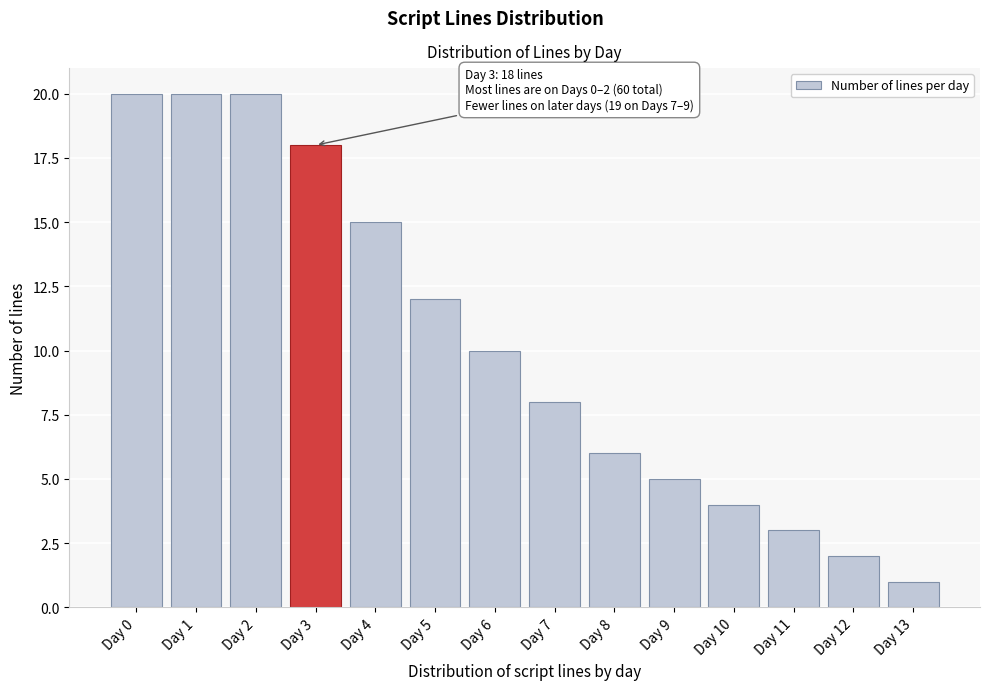

Reading left to right, extract all data points from this chart.

20	20	20	18	15	12	10	8	6	5	4	3	2	1